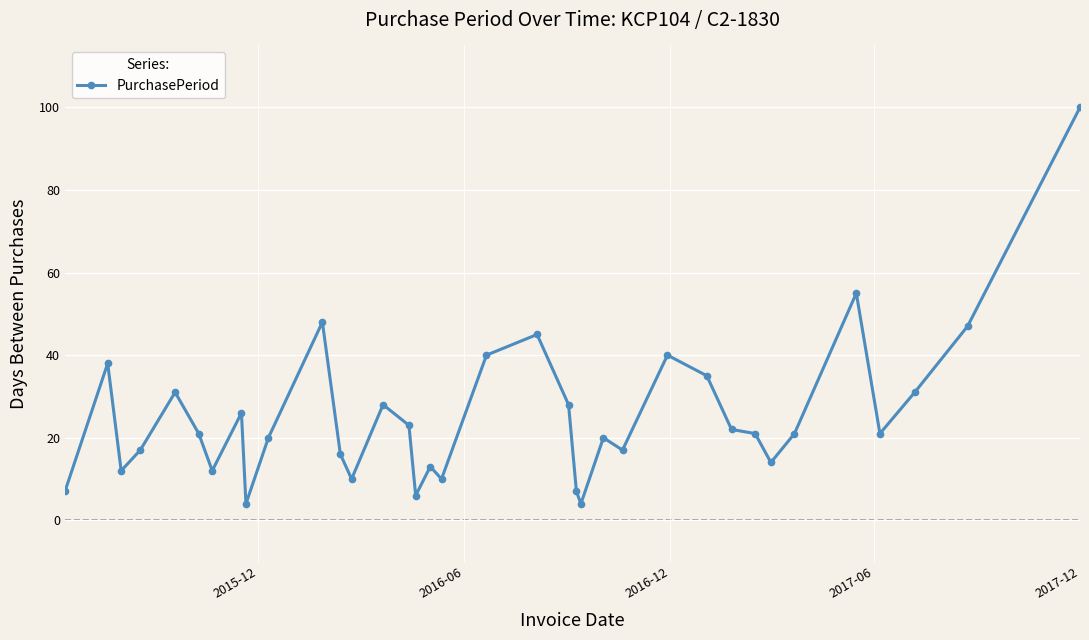

What is the difference between the maximum and minimum values?

96